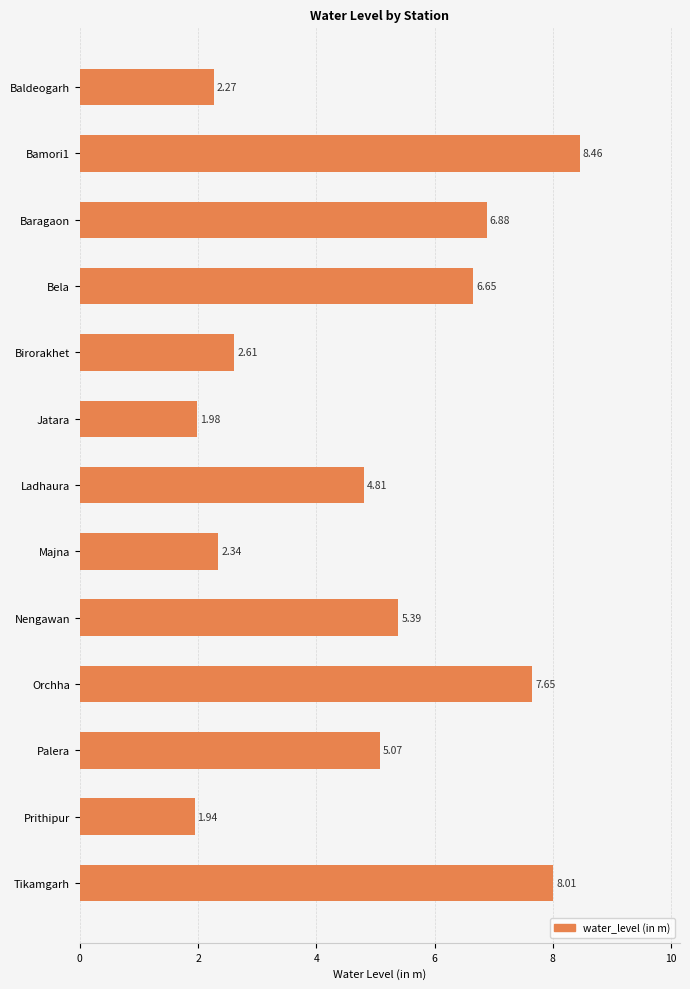

At which label is the value closest to 5?

Palera